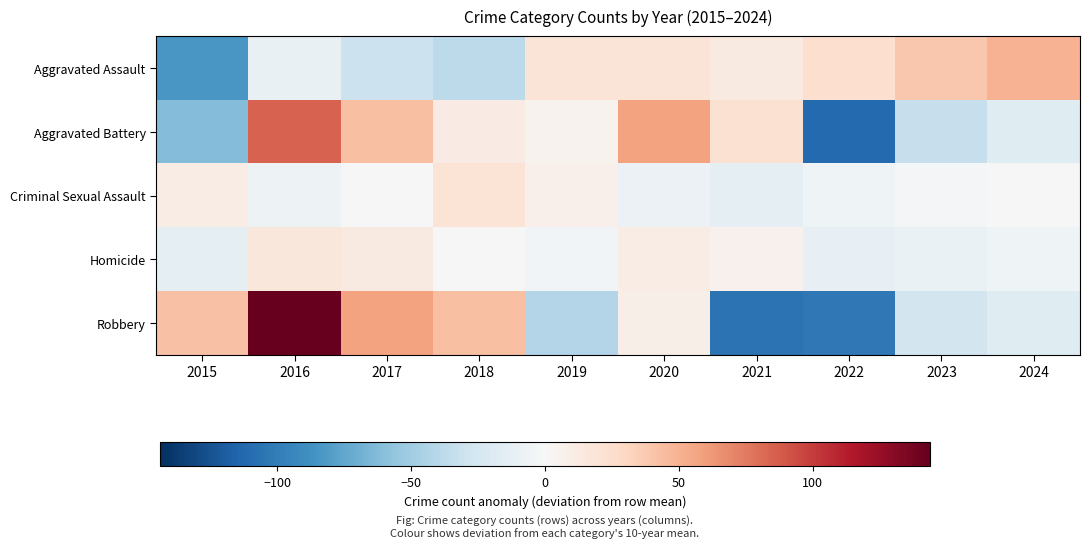

At which category is the sum across all series the highest?

2016